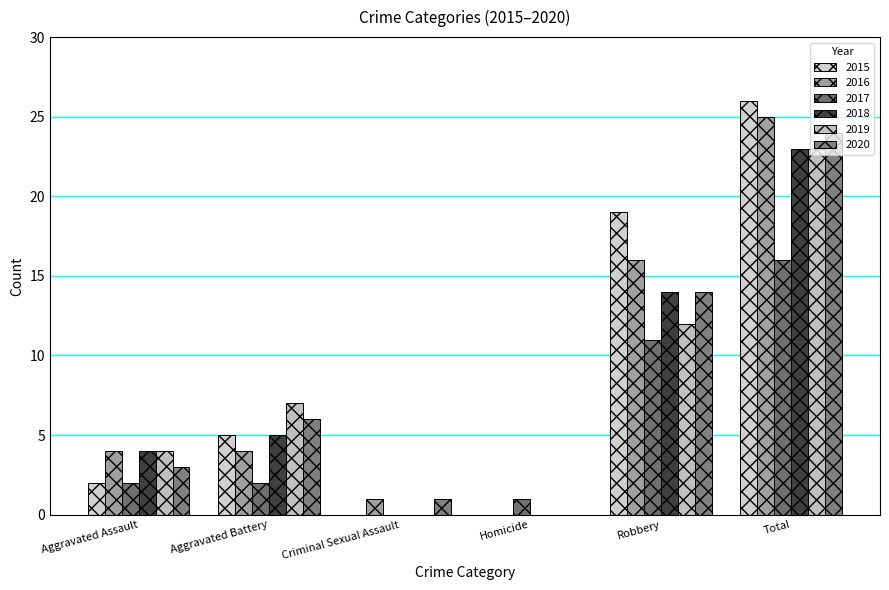

What is the difference between the maximum and minimum values in the 2015 series?

26